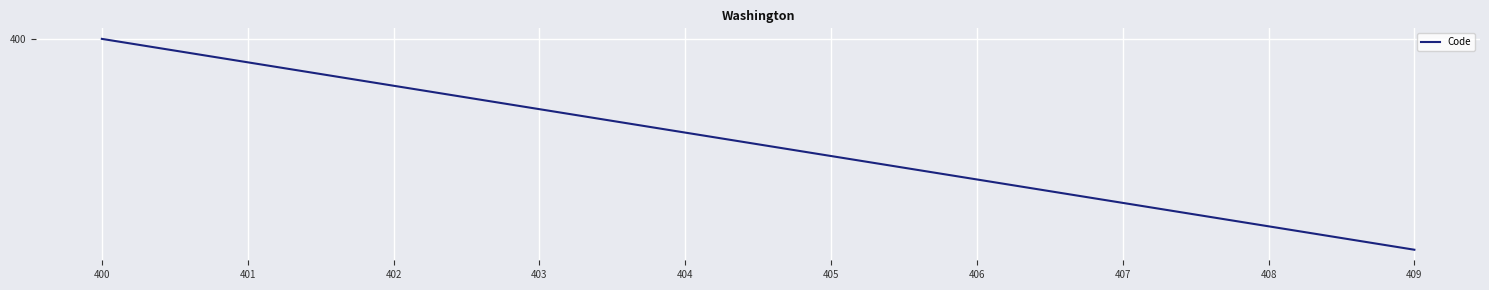

Which label corresponds to the largest value in the chart?

409